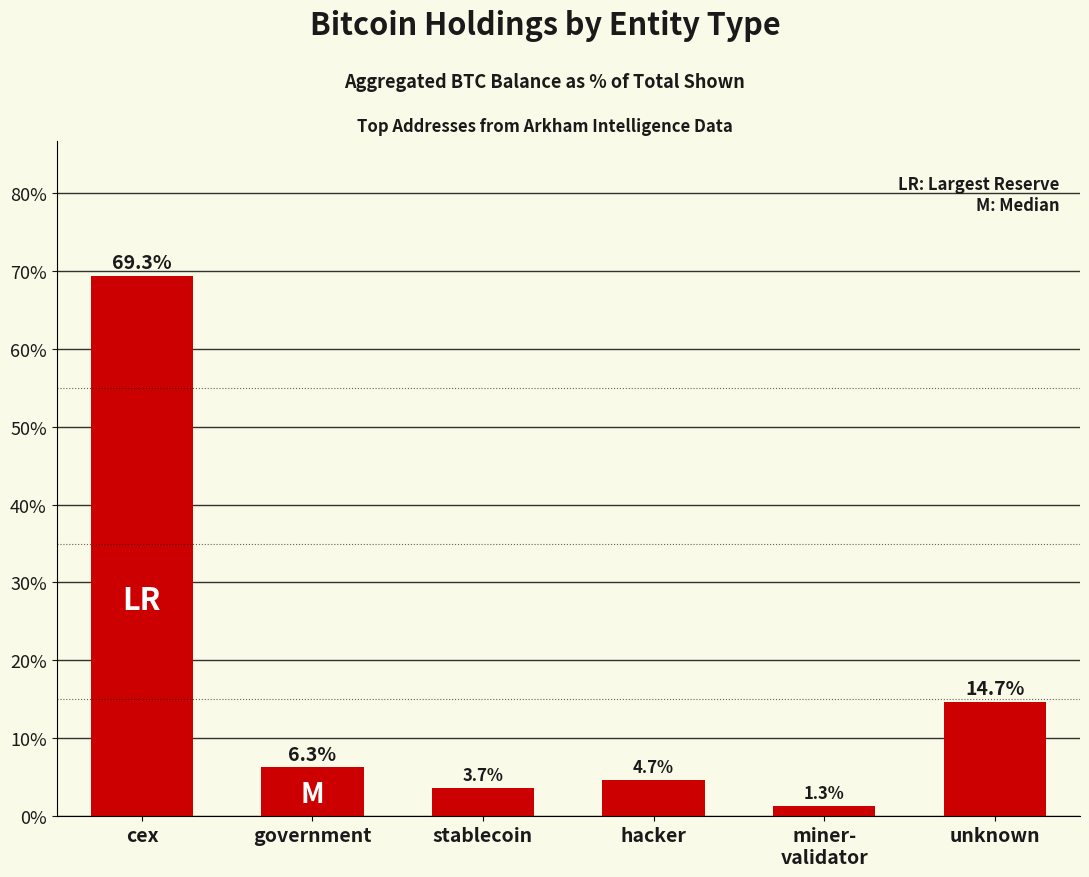

The chart shows a value of 7.8 at unknown. True or false?

False